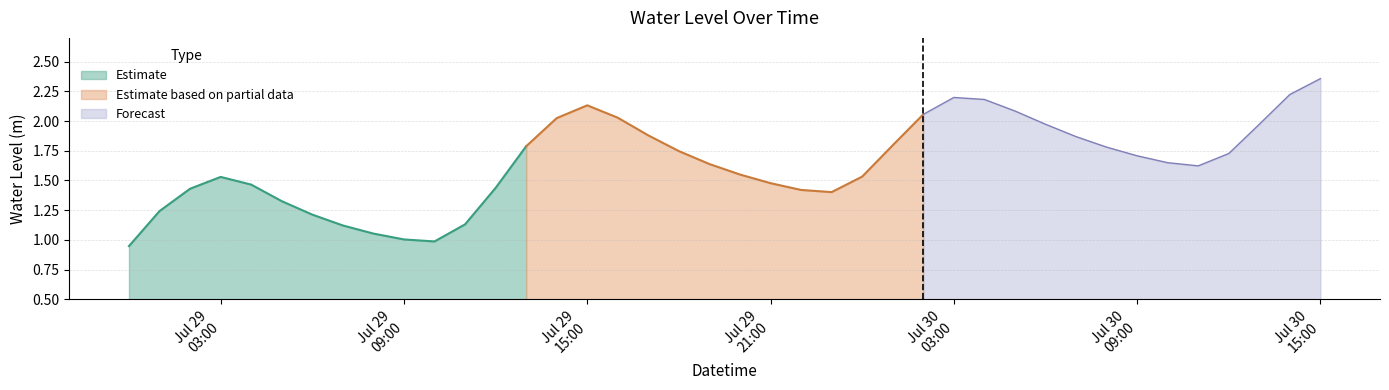

Read the value at 2025-07-29 16:00:00.

2.0